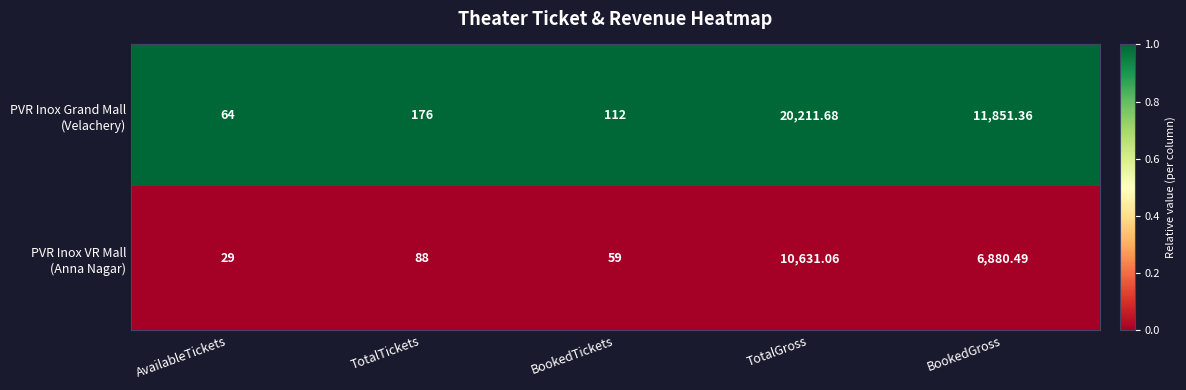

Which category has the highest value across all series?

TotalGross